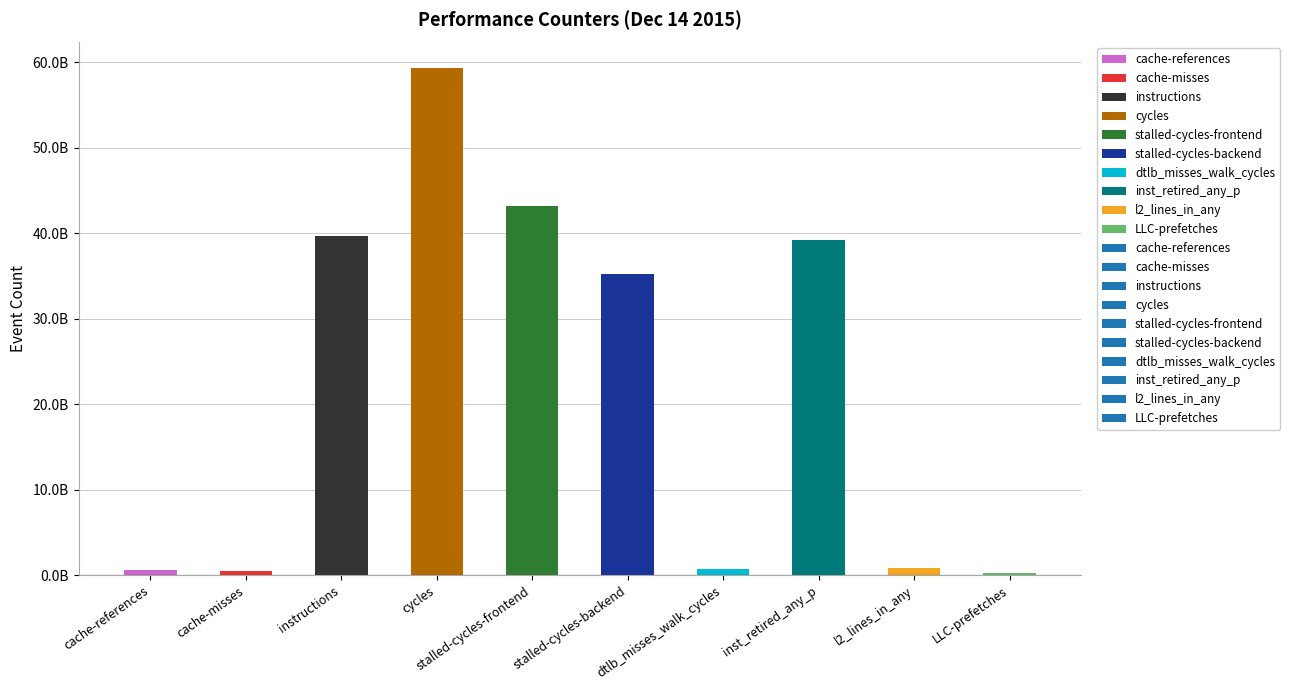

What position from the right is stalled-cycles-backend?

5